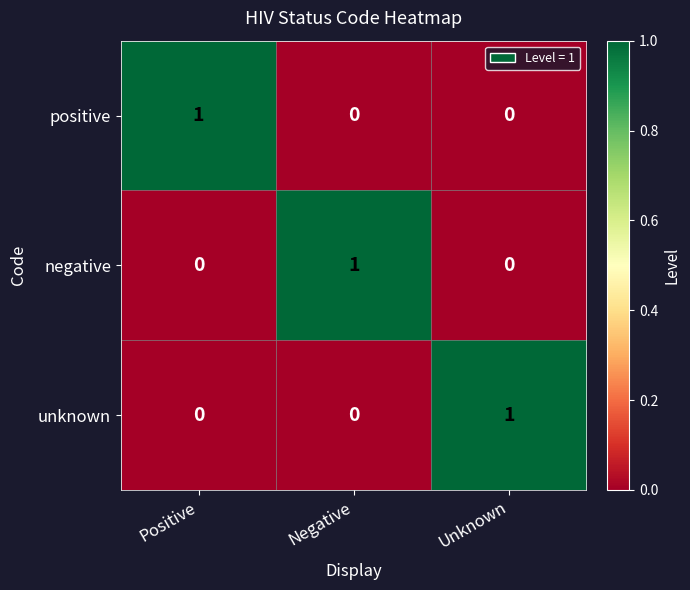

How many distinct data groups are displayed?

3